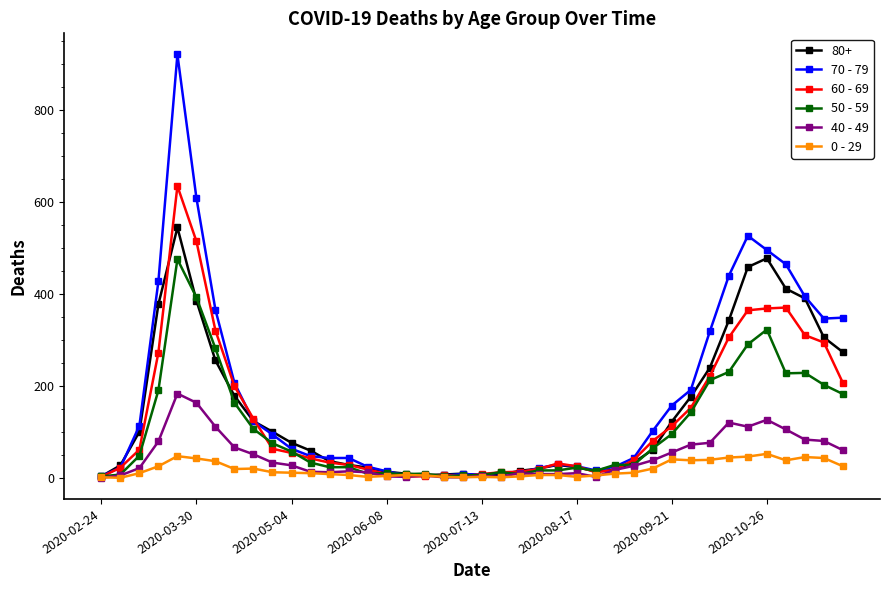

Which series has the widest spread of values?

70 - 79